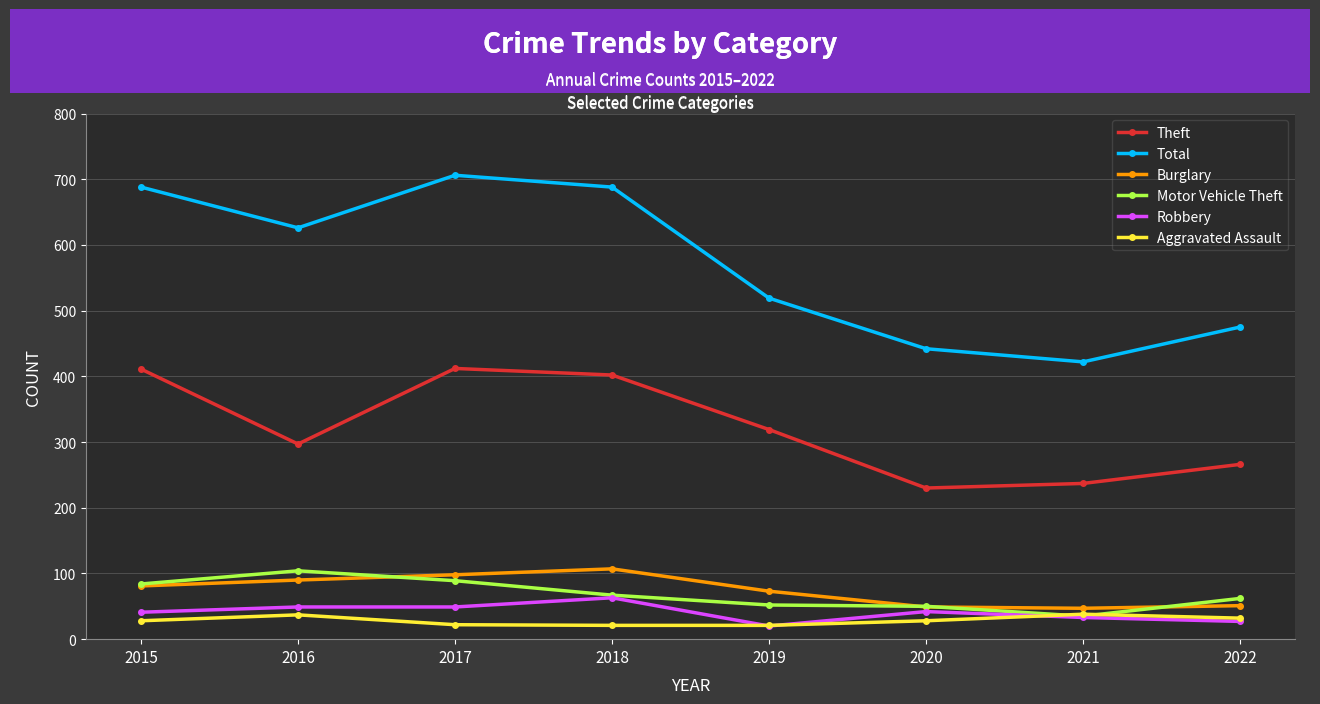

True or false: Burglary has more than 0 points higher than both neighbors.

True